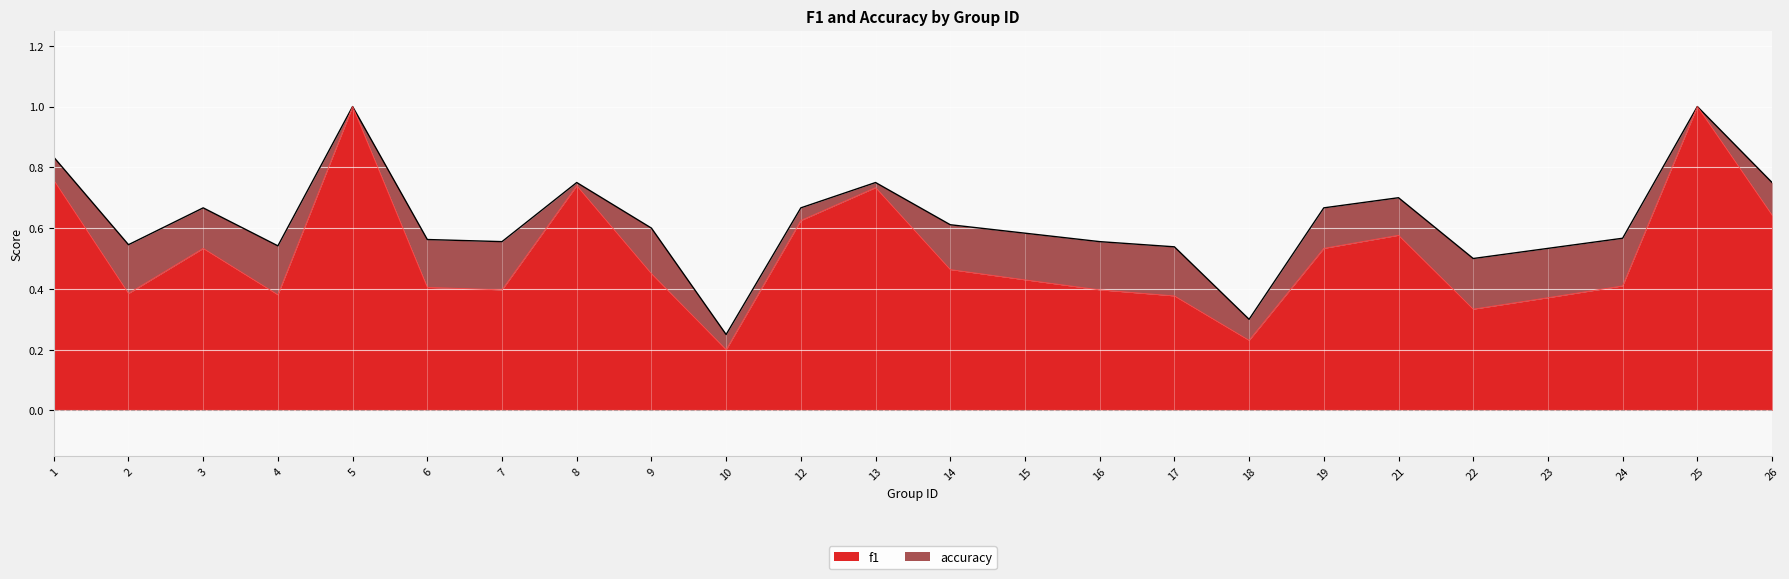

Reading right to left, extract all data points from this chart.

f1: 0.6	1.0	0.4	0.4	0.3	0.6	0.5	0.2	0.4	0.4	0.4	0.5	0.7	0.6	0.2	0.5	0.7	0.4	0.4	1.0	0.4	0.5	0.4	0.8
accuracy: 0.8	1.0	0.6	0.5	0.5	0.7	0.7	0.3	0.5	0.6	0.6	0.6	0.8	0.7	0.2	0.6	0.8	0.6	0.6	1.0	0.5	0.7	0.5	0.8